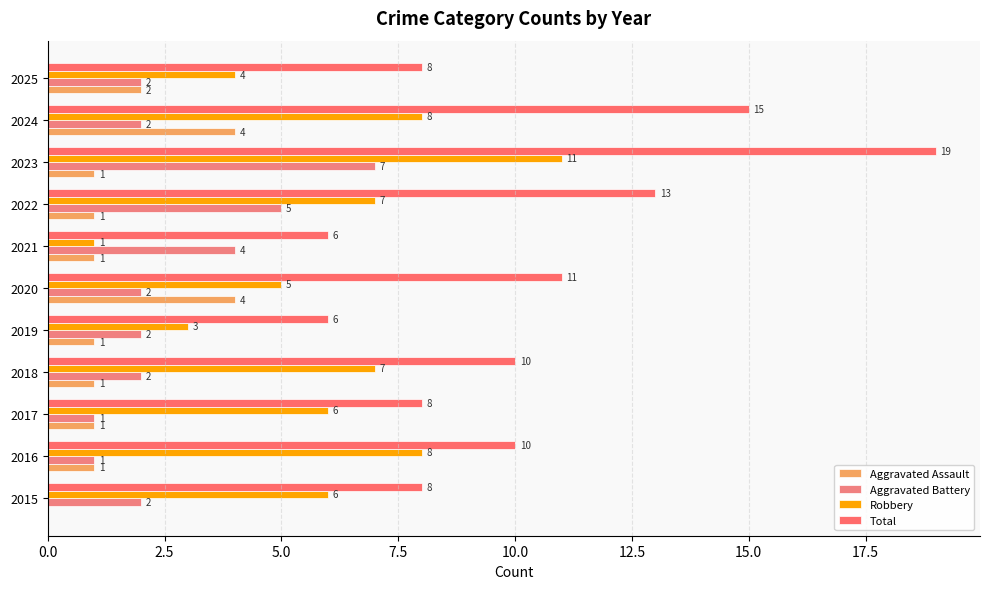

What is the difference between the maximum and minimum values in the Aggravated Battery series?

6